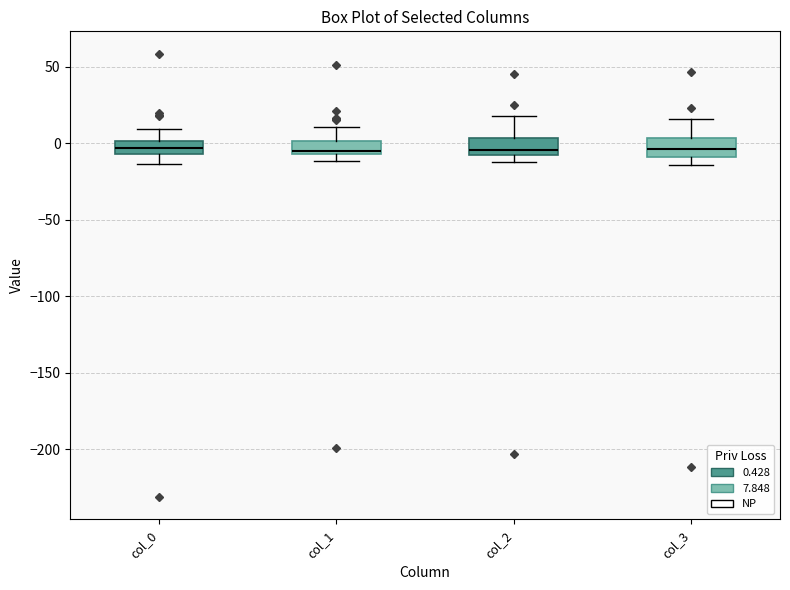

Where is the lower edge of the box for col_3 on the y-axis? The values are not printed on the chart, so give them approximately, as read against the axis.

-10